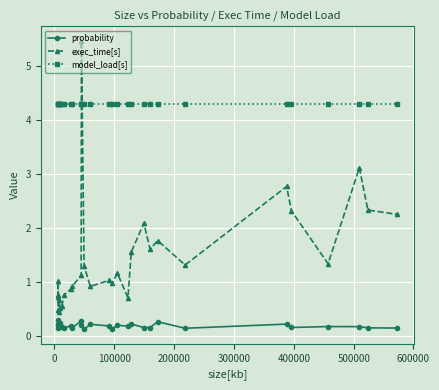

What is the difference between the second highest and second lowest values in the exec_time[s] series?

2.6